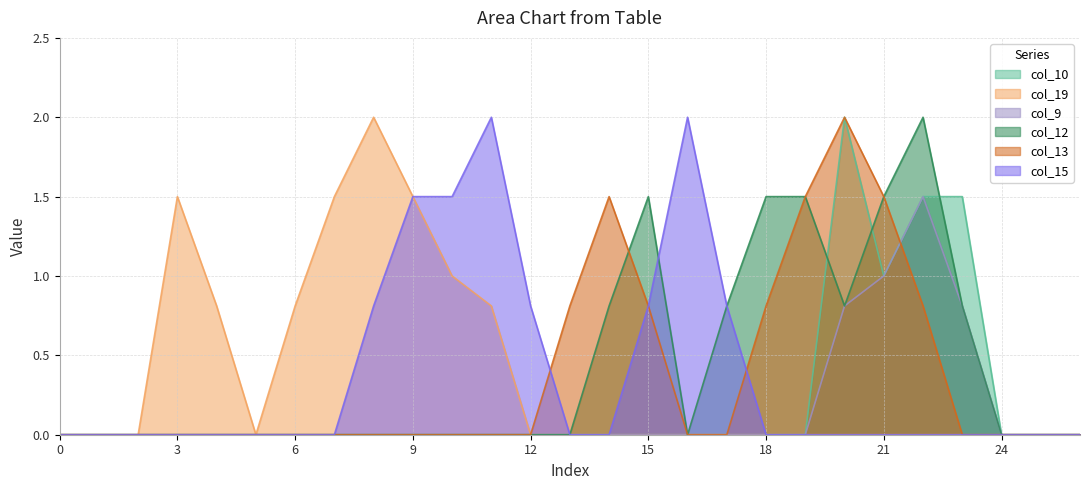

How many interior local peaks does the col_13 series have?

2